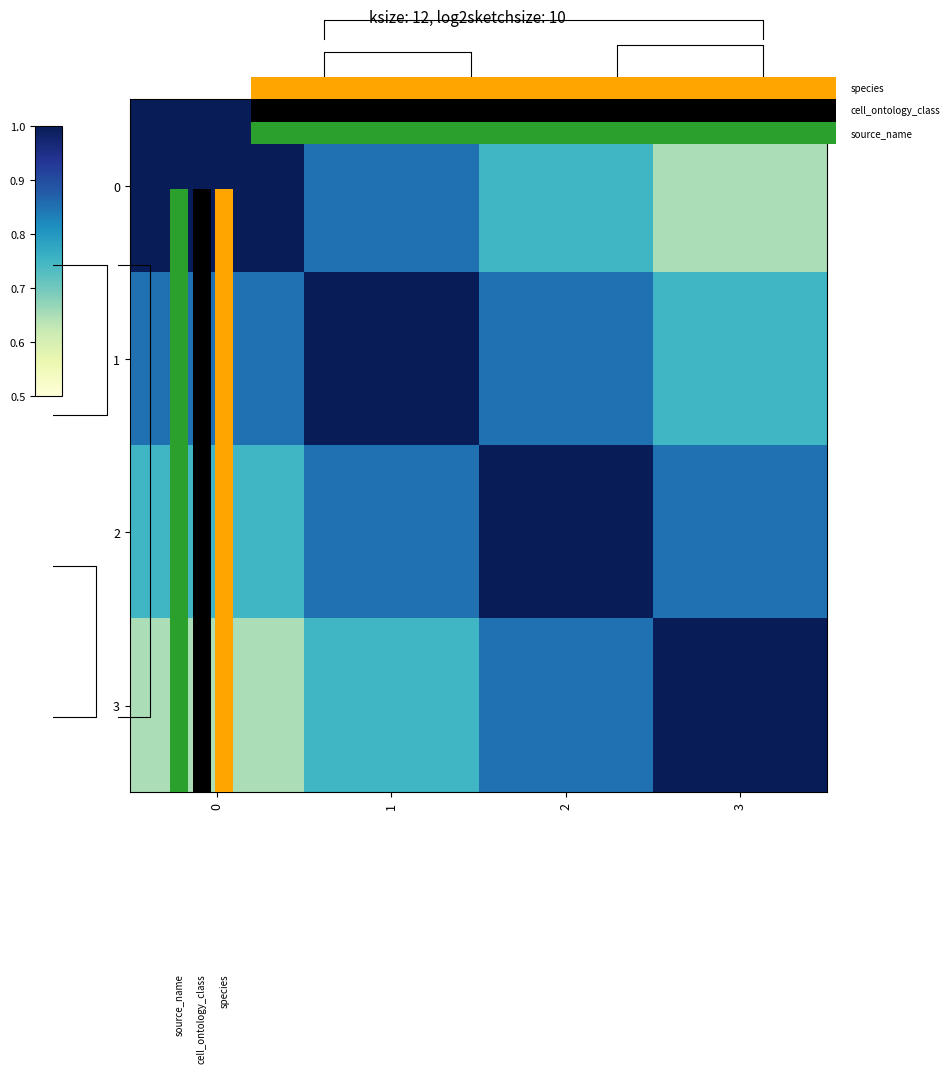

What is the sum of the 1 values at 1 and 3?

1.8